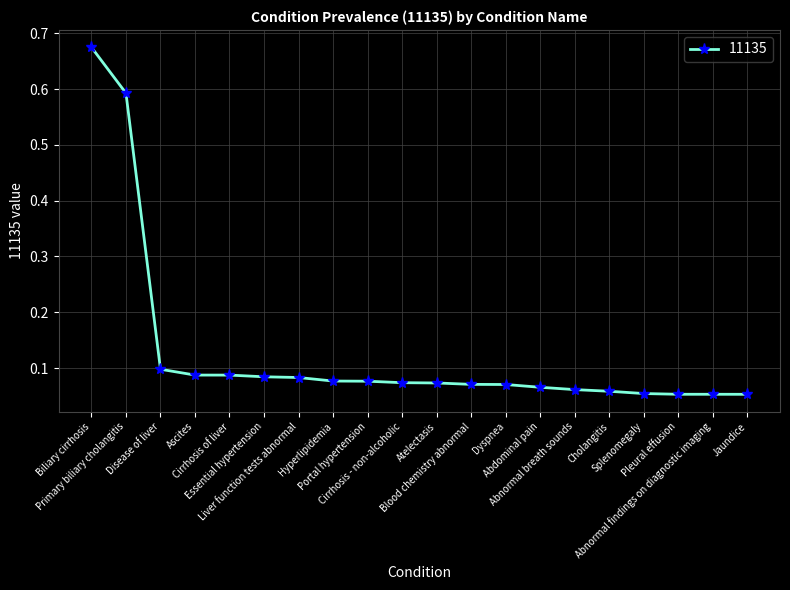

What is the difference between the second highest and minimum values?

0.5